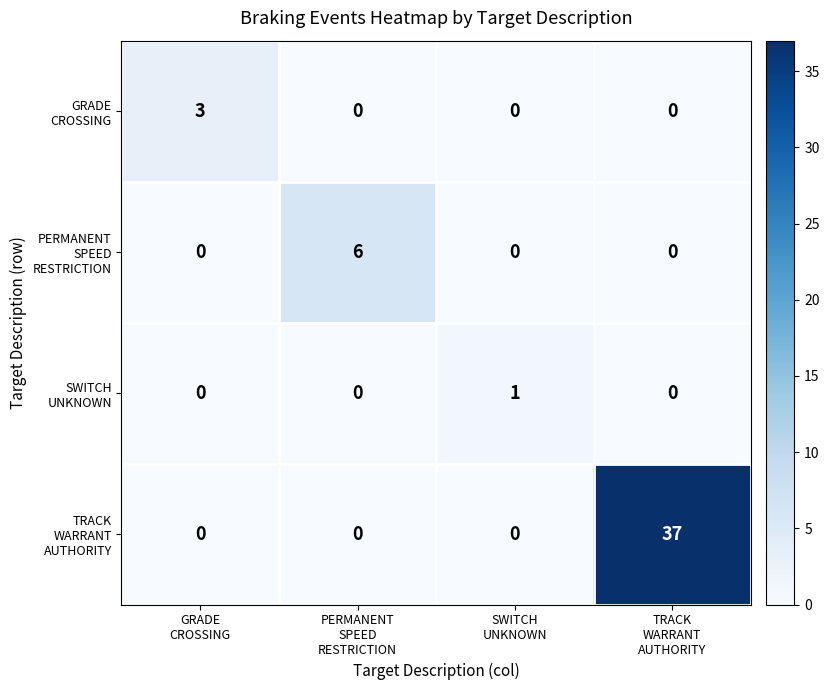

What is the greatest value displayed?

37